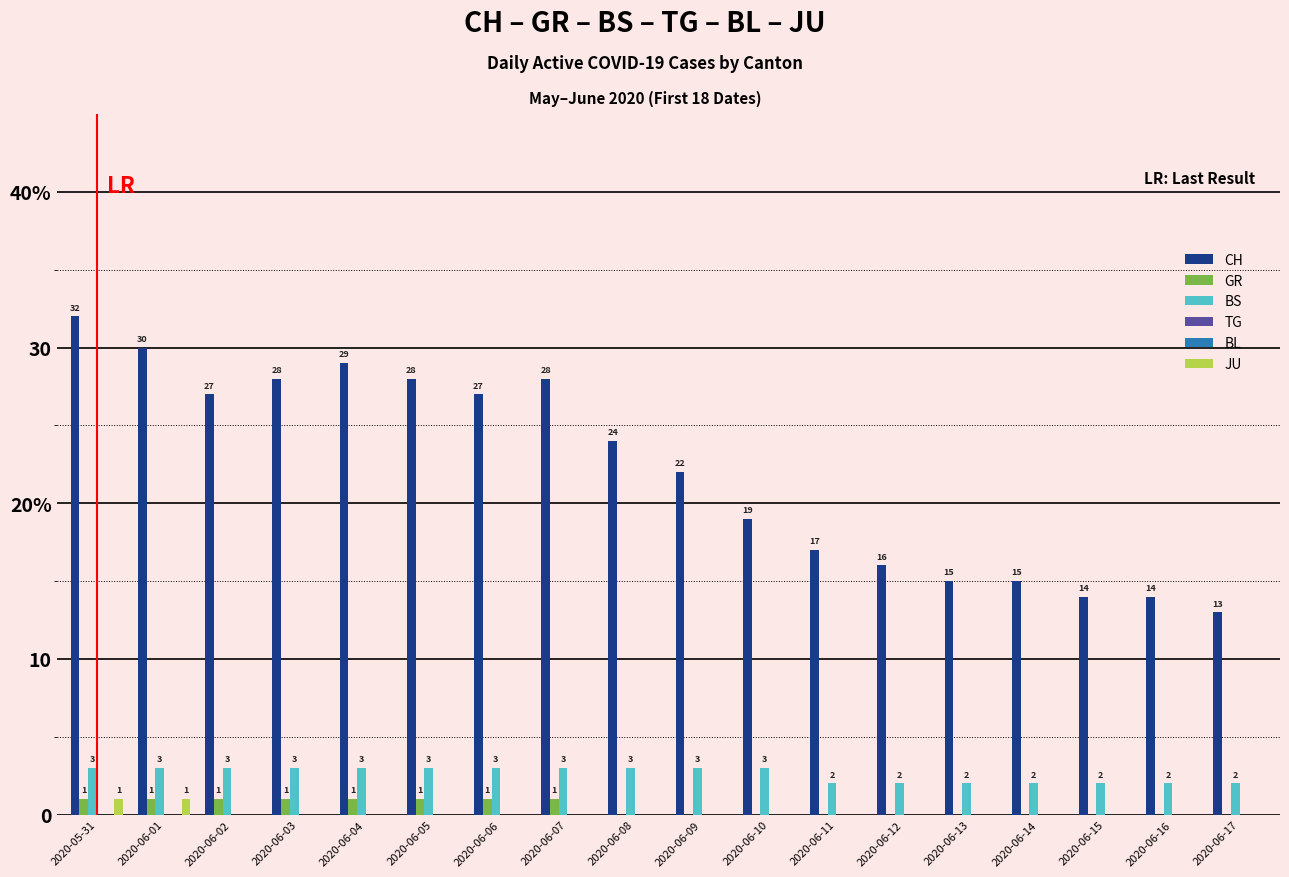

Which series has the largest total across all categories?

CH